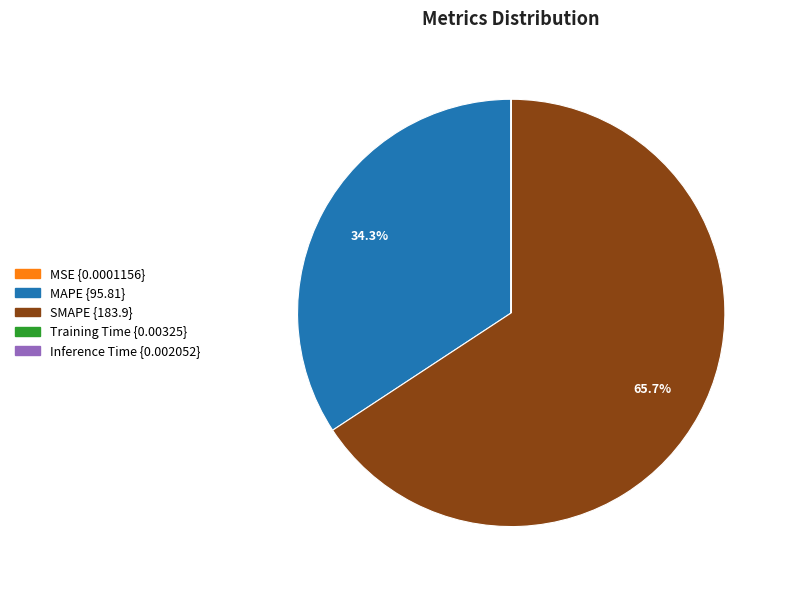

What percentage is NOT represented by MAPE?

65.7%